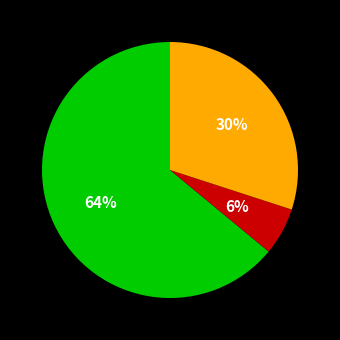

Is there any slice that represents more than half of the pie?

Yes